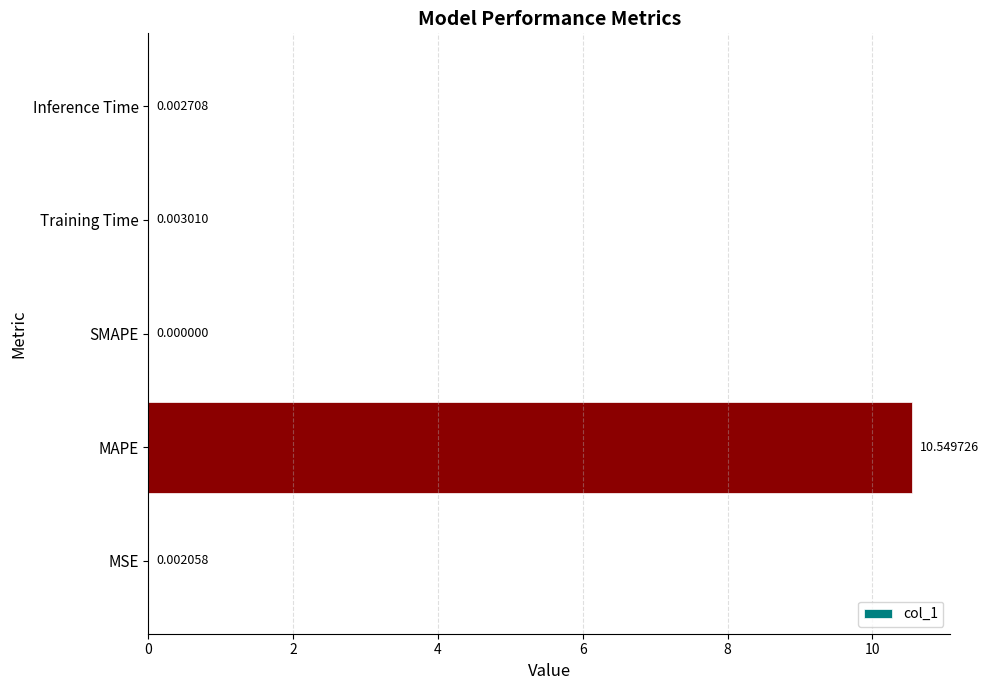

What is the sum of all values?

10.6